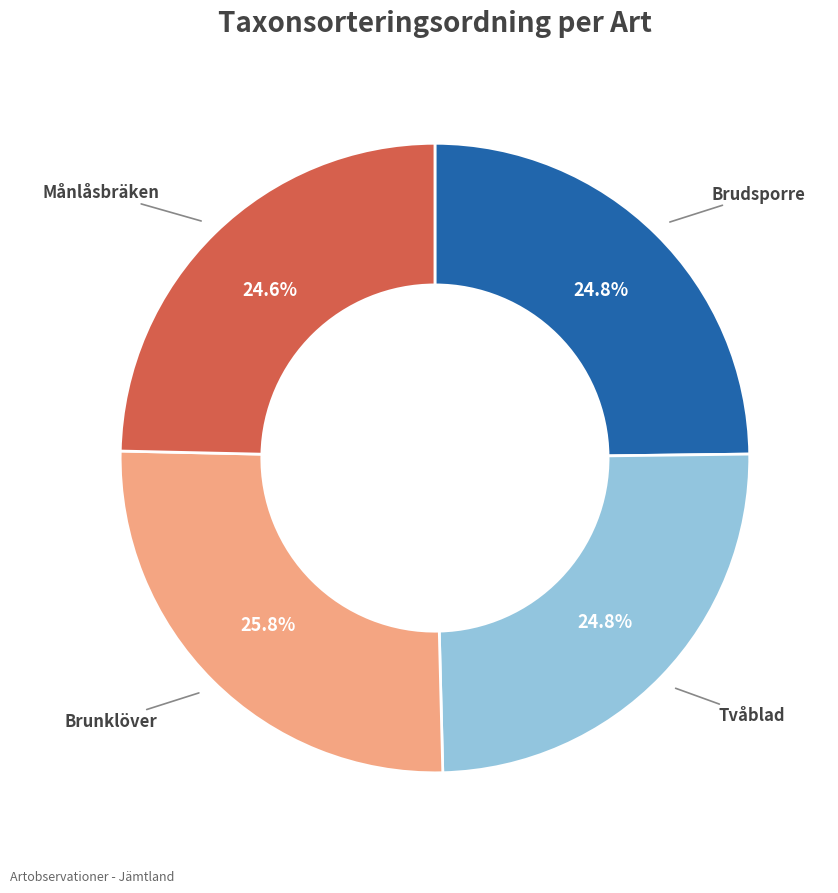

Does any single category account for the majority?

No